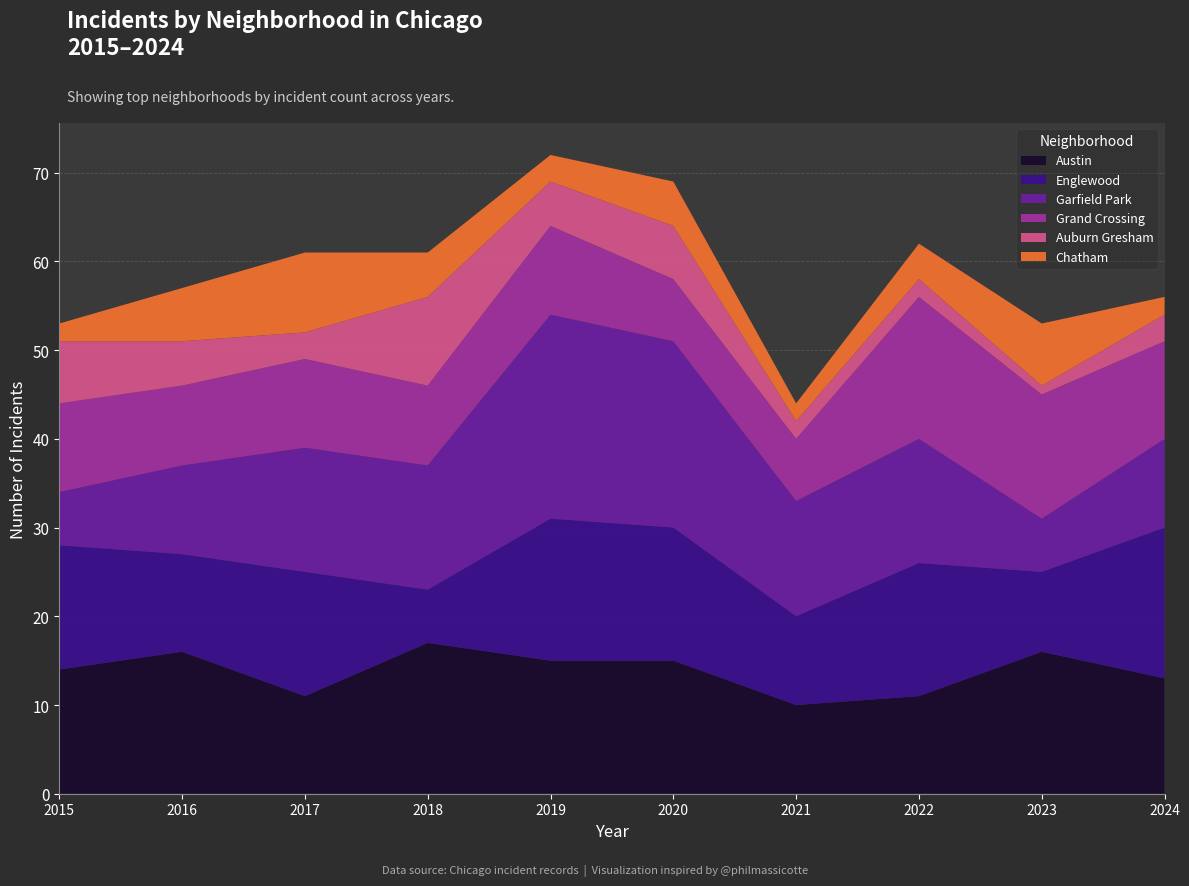

Reading left to right, list all the values displayed in this chart.

Austin: 14	16	11	17	15	15	10	11	16	13
Englewood: 14	11	14	6	16	15	10	15	9	17
Garfield Park: 6	10	14	14	23	21	13	14	6	10
Grand Crossing: 10	9	10	9	10	7	7	16	14	11
Auburn Gresham: 7	5	3	10	5	6	2	2	1	3
Chatham: 2	6	9	5	3	5	2	4	7	2